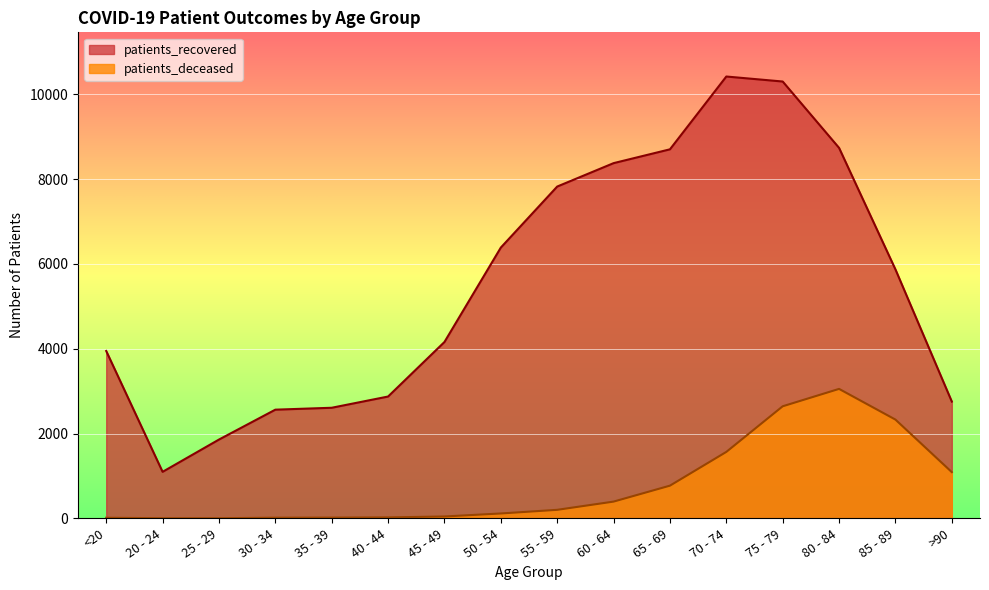

True or false: patients_deceased and patients_recovered intersect in this chart.

False